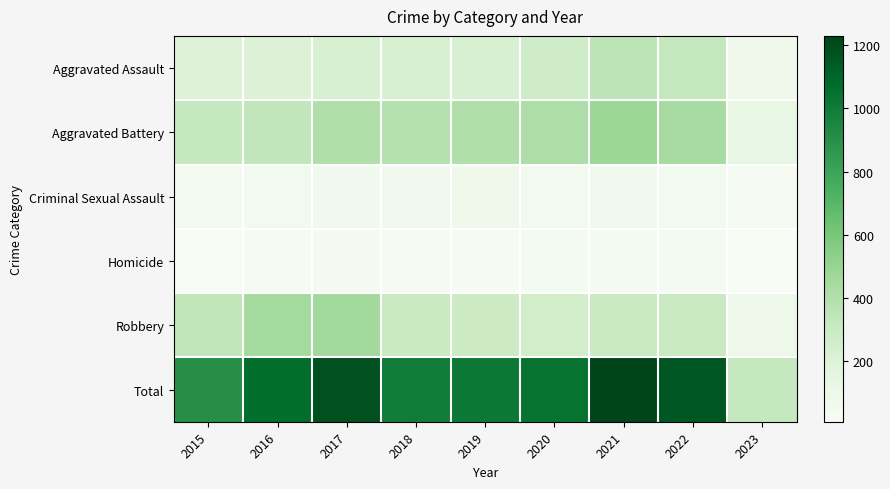

What is the spread (max minus min) of values at 2022?

1124